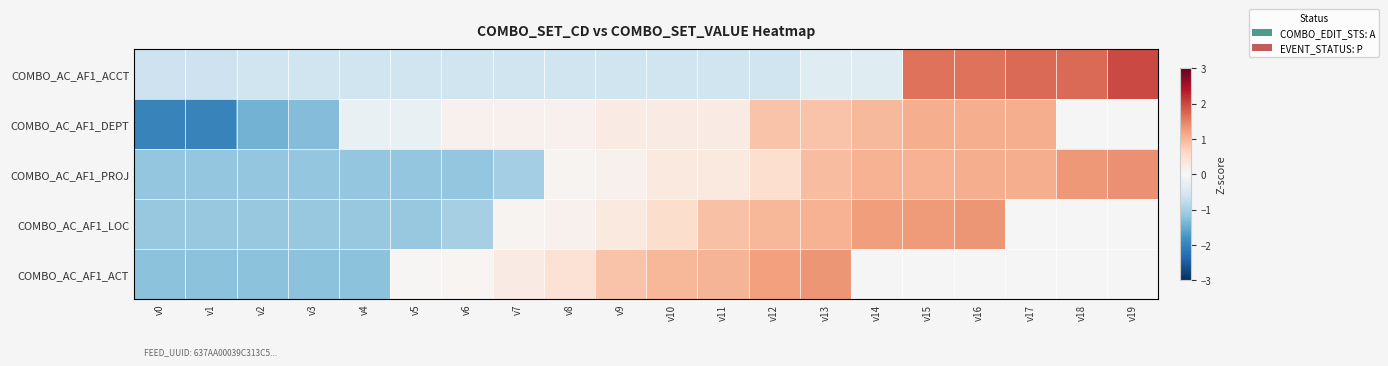

Between v4 and v9, which is larger?

v9